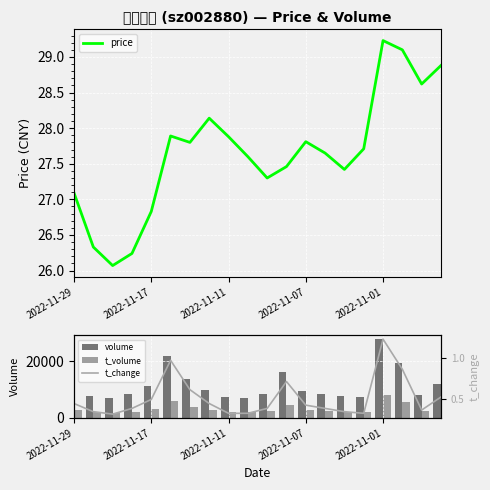

The value of price at 2022-11-07 is 15.4. True or false?

False